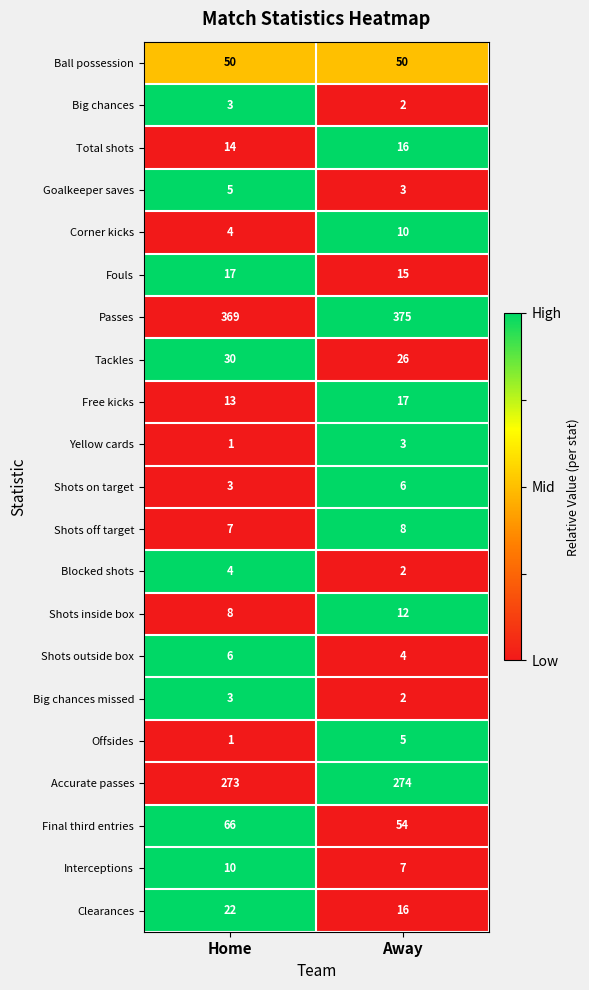

What is the sum of all Total shots values?

30